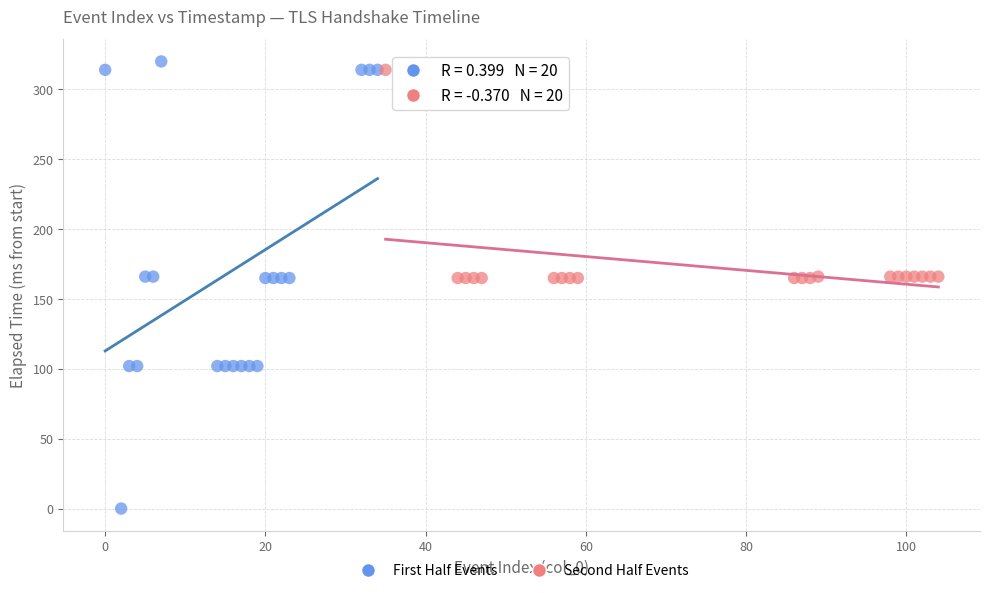

Which series contains the lowest Y value?

First Half Events